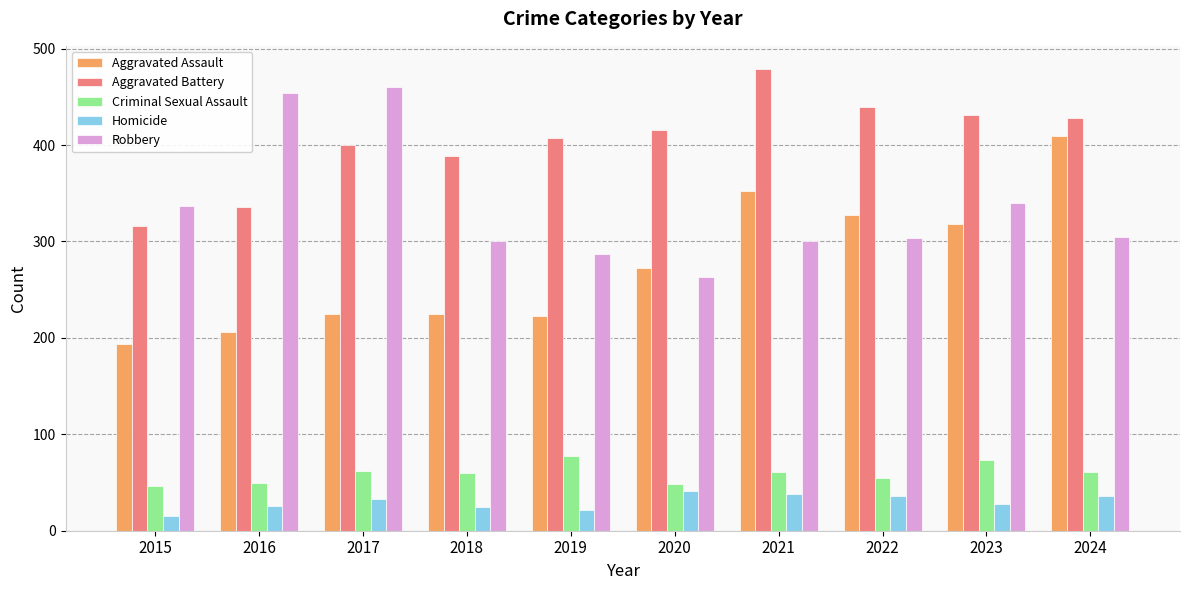

True or false: Criminal Sexual Assault has a value of 25 at 2021.

False